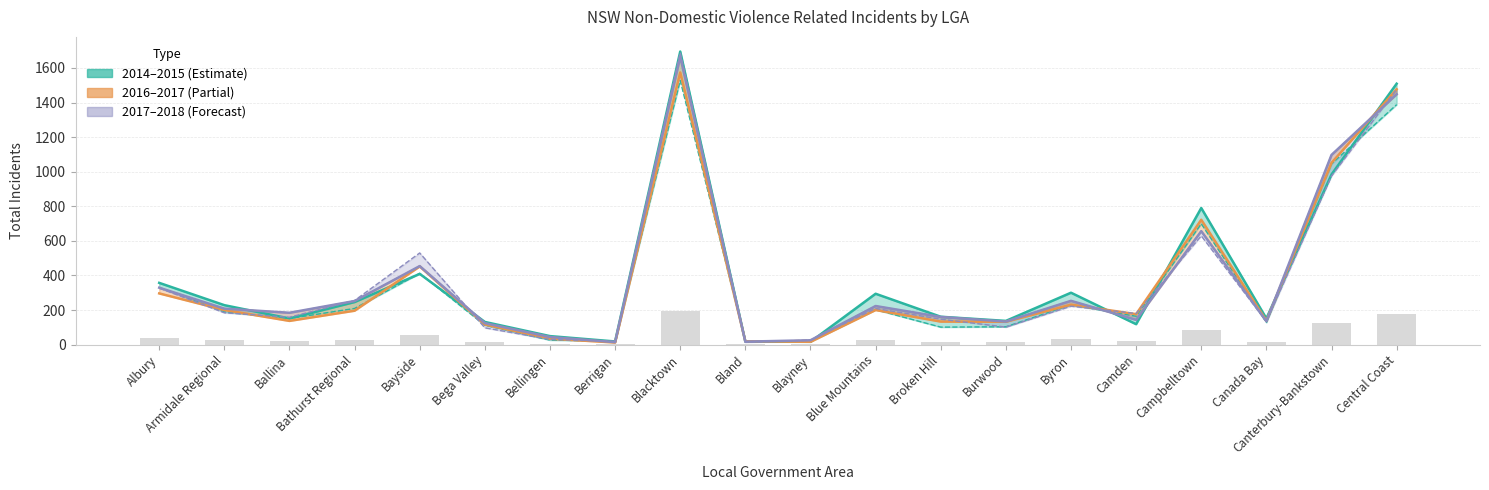

At which label is 2017 closest to 839?

Campbelltown